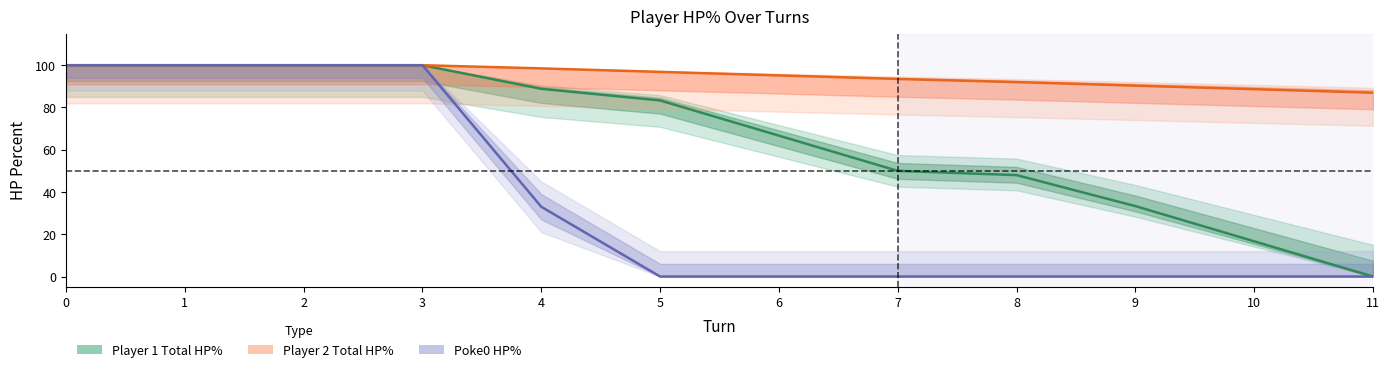

Which series has the largest total across all categories?

Player 2 Total HP%